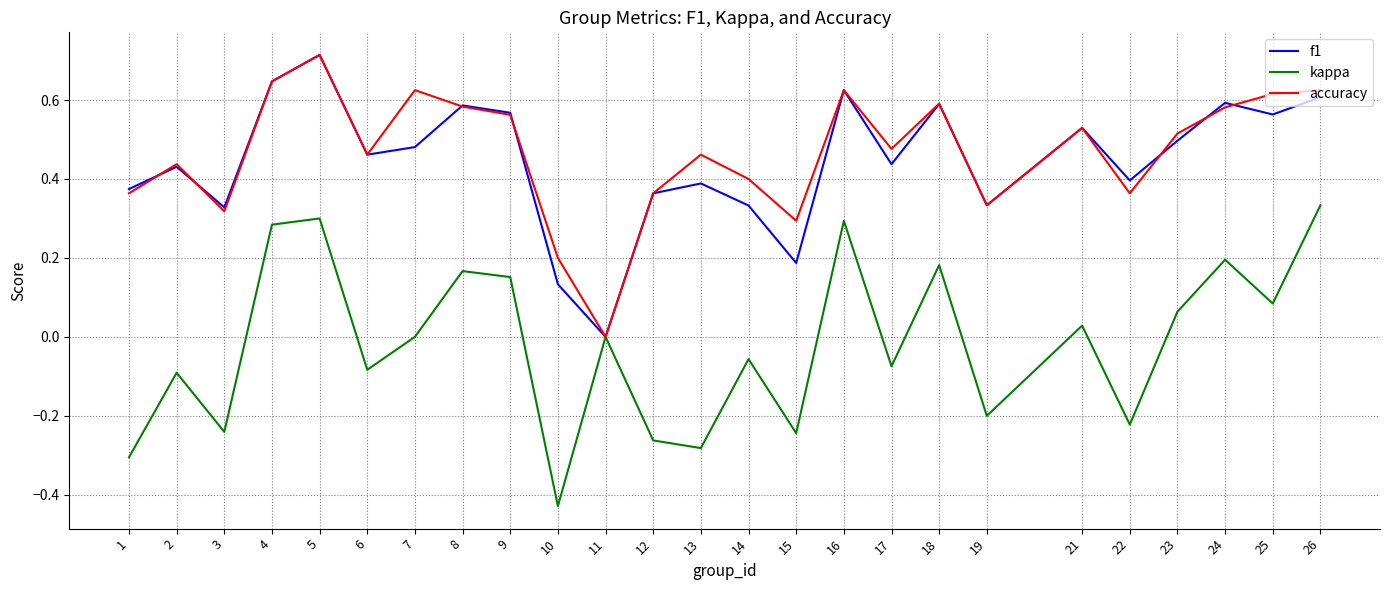

True or false: accuracy has a value of 0.3 at 18.

False